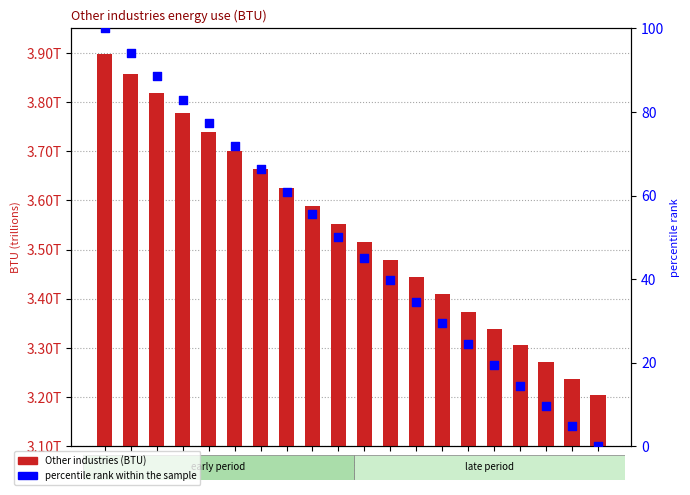

Which series reaches the minimum Y coordinate?

percentile rank within the sample